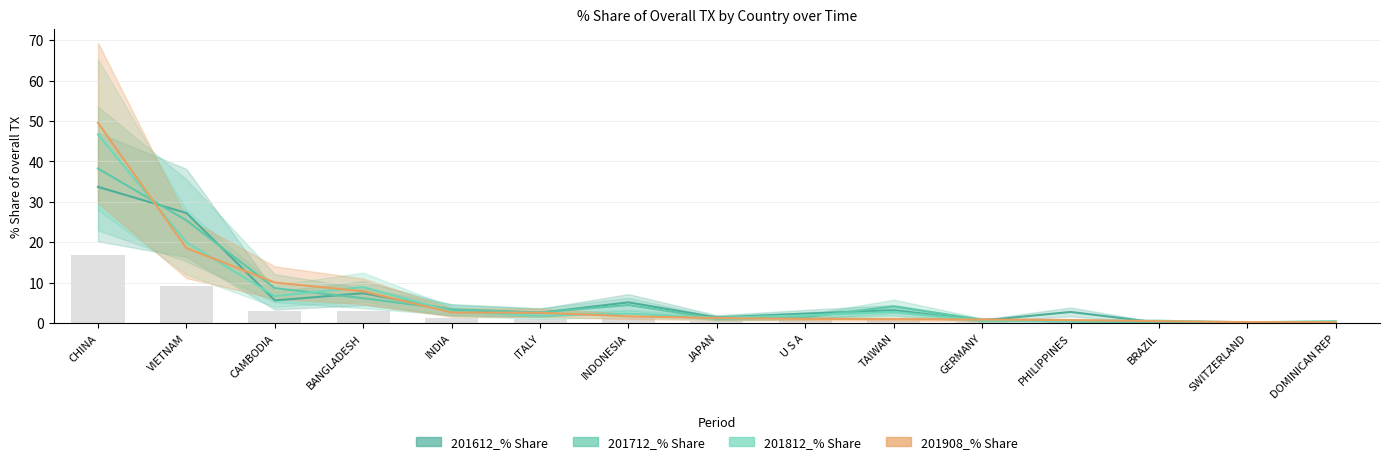

What is the average value of the 201612_% Share series?

6.4